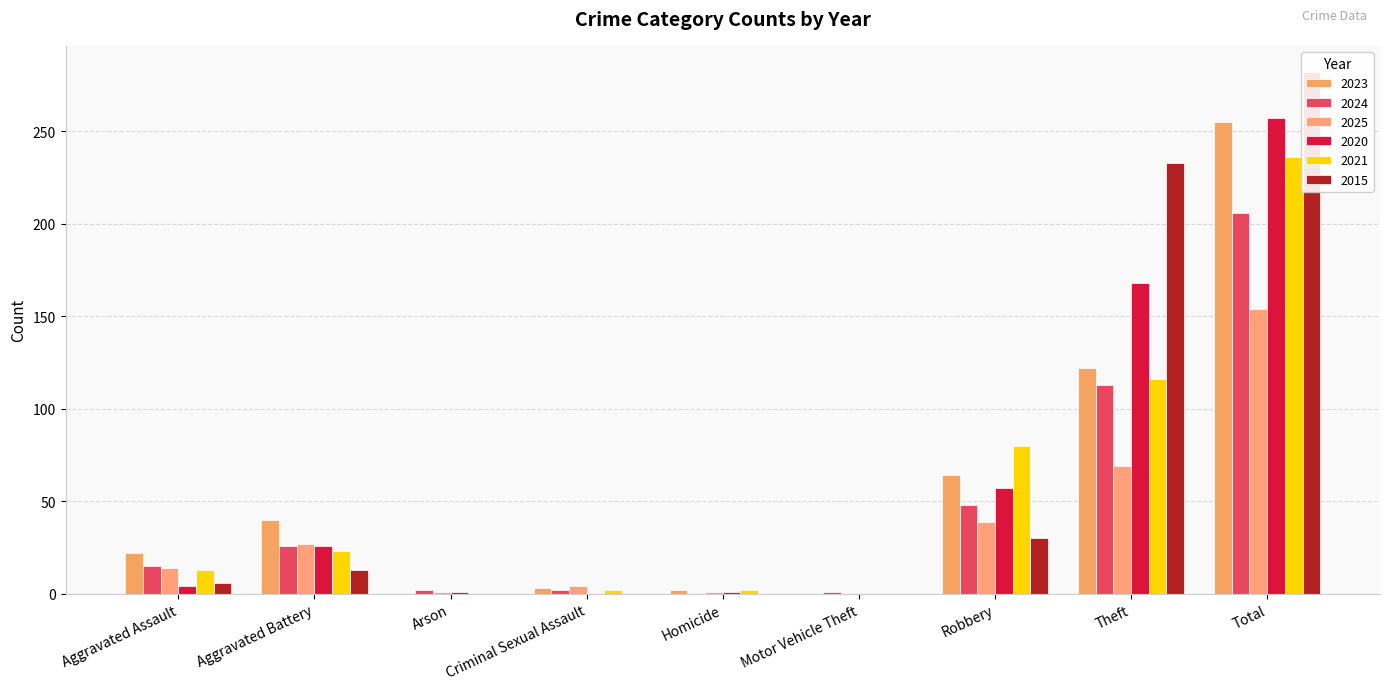

The 2025 series shows 69 at Theft. True or false?

True